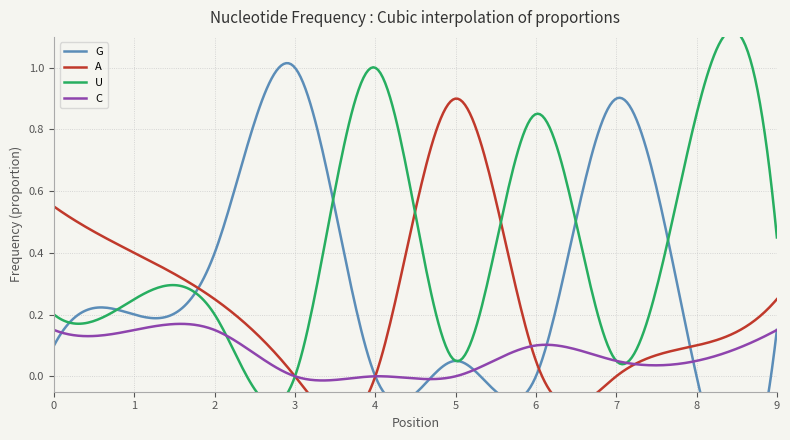

Count the number of categories in the chart.

10